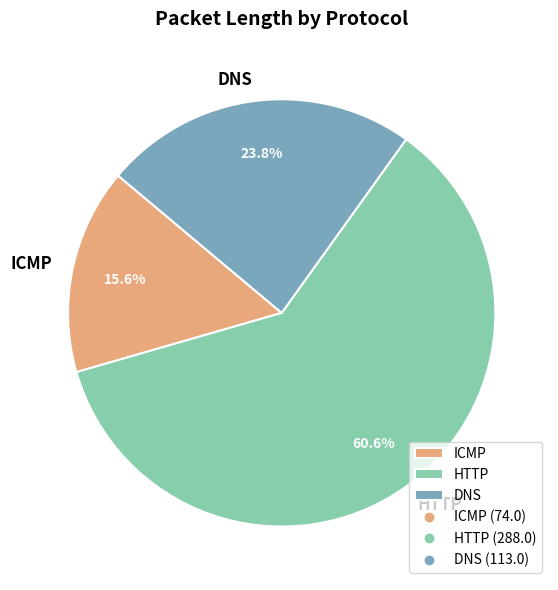

To the nearest percent, what is the difference between the HTTP and DNS slice percentages?

37%